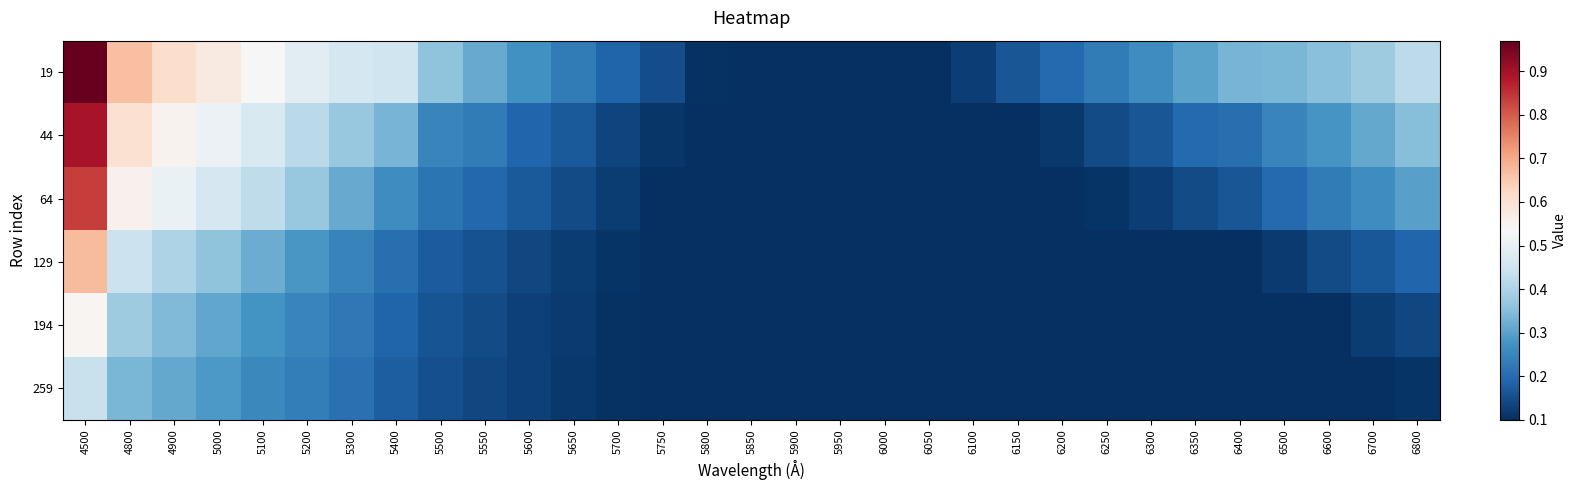

Reading right to left, extract all data points from this chart.

19: 6800=0.4	6700=0.4	6600=0.4	6500=0.3	6400=0.3	6350=0.3	6300=0.3	6250=0.2	6200=0.2	6150=0.2	6100=0.1	6050=0.1	6000=0.1	5950=0.1	5900=0.1	5850=0.1	5800=0.1	5750=0.1	5700=0.2	5650=0.2	5600=0.3	5550=0.3	5500=0.4	5400=0.4	5300=0.5	5200=0.5	5100=0.5	5000=0.6	4900=0.6	4800=0.7	4500=1.0
44: 6800=0.3	6700=0.3	6600=0.3	6500=0.2	6400=0.2	6350=0.2	6300=0.2	6250=0.1	6200=0.1	6150=0.1	6100=0.1	6050=0.1	6000=0.1	5950=0.1	5900=0.1	5850=0.1	5800=0.1	5750=0.1	5700=0.1	5650=0.2	5600=0.2	5550=0.2	5500=0.2	5400=0.3	5300=0.4	5200=0.4	5100=0.5	5000=0.5	4900=0.5	4800=0.6	4500=0.9
64: 6800=0.3	6700=0.3	6600=0.2	6500=0.2	6400=0.2	6350=0.1	6300=0.1	6250=0.1	6200=0.1	6150=0.1	6100=0.1	6050=0.1	6000=0.1	5950=0.1	5900=0.1	5850=0.1	5800=0.1	5750=0.1	5700=0.1	5650=0.1	5600=0.2	5550=0.2	5500=0.2	5400=0.3	5300=0.3	5200=0.4	5100=0.4	5000=0.5	4900=0.5	4800=0.6	4500=0.8
129: 6800=0.2	6700=0.2	6600=0.1	6500=0.1	6400=0.1	6350=0.1	6300=0.1	6250=0.1	6200=0.1	6150=0.1	6100=0.1	6050=0.1	6000=0.1	5950=0.1	5900=0.1	5850=0.1	5800=0.1	5750=0.1	5700=0.1	5650=0.1	5600=0.1	5550=0.2	5500=0.2	5400=0.2	5300=0.2	5200=0.3	5100=0.3	5000=0.4	4900=0.4	4800=0.4	4500=0.7
194: 6800=0.1	6700=0.1	6600=0.1	6500=0.1	6400=0.1	6350=0.1	6300=0.1	6250=0.1	6200=0.1	6150=0.1	6100=0.1	6050=0.1	6000=0.1	5950=0.1	5900=0.1	5850=0.1	5800=0.1	5750=0.1	5700=0.1	5650=0.1	5600=0.1	5550=0.1	5500=0.2	5400=0.2	5300=0.2	5200=0.2	5100=0.3	5000=0.3	4900=0.3	4800=0.4	4500=0.5
259: 6800=0.1	6700=0.1	6600=0.1	6500=0.1	6400=0.1	6350=0.1	6300=0.1	6250=0.1	6200=0.1	6150=0.1	6100=0.1	6050=0.1	6000=0.1	5950=0.1	5900=0.1	5850=0.1	5800=0.1	5750=0.1	5700=0.1	5650=0.1	5600=0.1	5550=0.1	5500=0.2	5400=0.2	5300=0.2	5200=0.2	5100=0.3	5000=0.3	4900=0.3	4800=0.3	4500=0.4